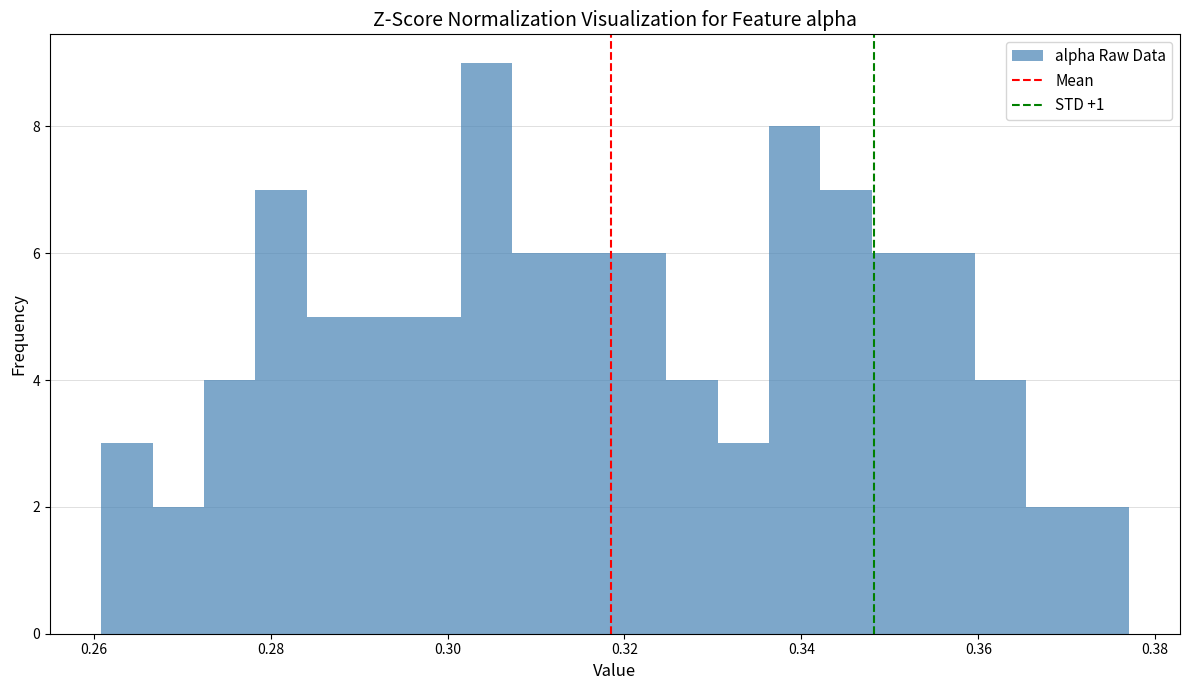

Read against the x-axis, roughly where is the centre of the tallest bar?

0.304